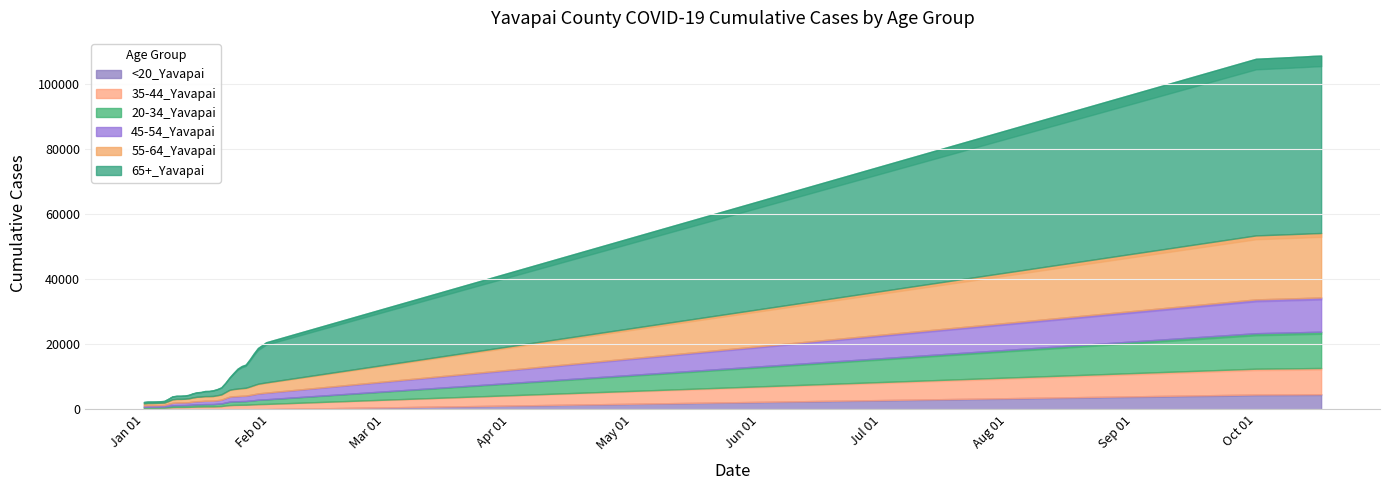

True or false: 65+_Yavapai and 55-64_Yavapai cross at least once.

False